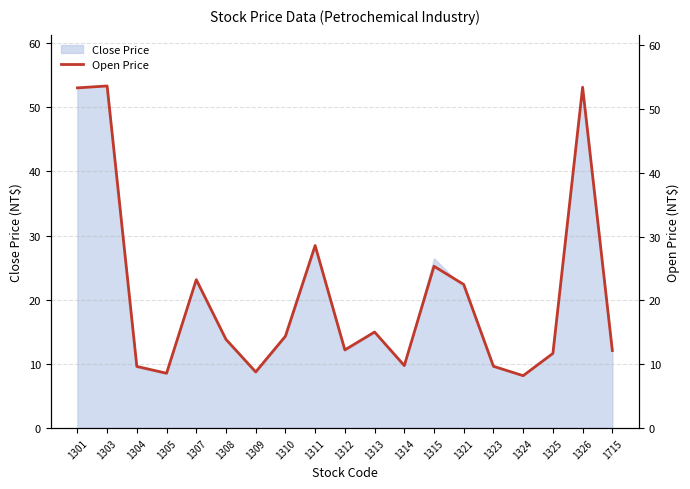

What is the difference between the values at 1310 and 1305?

5.8